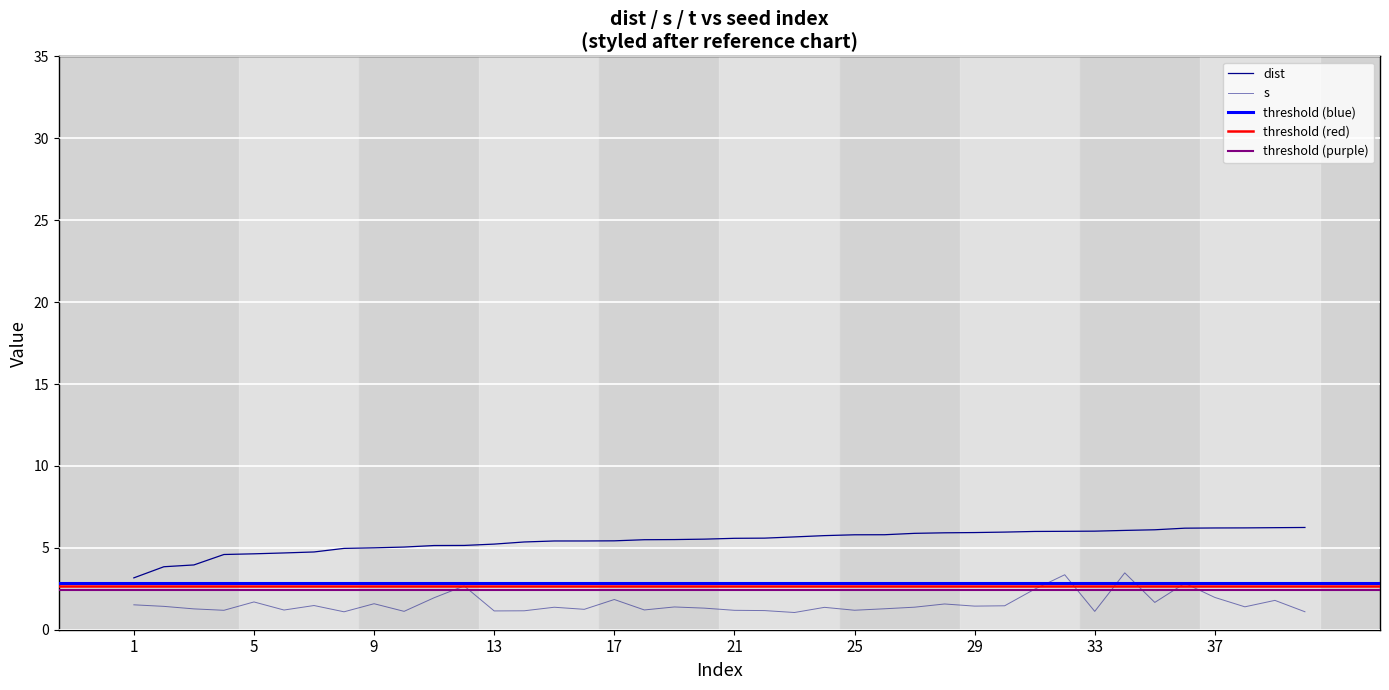

Is the value of dist at 116069041 greater than the value of s at 152974783?

Yes